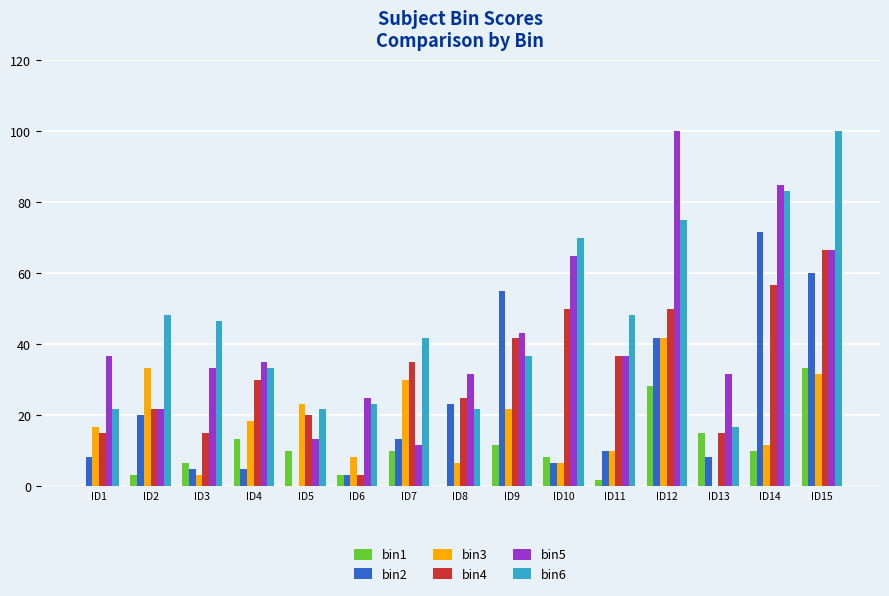

Reading left to right, what are all the values shown in this chart?

bin1: ID1=0.0	ID2=3.3	ID3=6.7	ID4=13.3	ID5=10.0	ID6=3.3	ID7=10.0	ID8=0.0	ID9=11.7	ID10=8.3	ID11=1.7	ID12=28.3	ID13=15.0	ID14=10.0	ID15=33.3
bin2: ID1=8.3	ID2=20.0	ID3=5.0	ID4=5.0	ID5=0.0	ID6=3.3	ID7=13.3	ID8=23.3	ID9=55.0	ID10=6.7	ID11=10.0	ID12=41.7	ID13=8.3	ID14=71.7	ID15=60.0
bin3: ID1=16.7	ID2=33.3	ID3=3.3	ID4=18.3	ID5=23.3	ID6=8.3	ID7=30.0	ID8=6.7	ID9=21.7	ID10=6.7	ID11=10.0	ID12=41.7	ID13=0.0	ID14=11.7	ID15=31.7
bin4: ID1=15.0	ID2=21.7	ID3=15.0	ID4=30.0	ID5=20.0	ID6=3.3	ID7=35.0	ID8=25.0	ID9=41.7	ID10=50.0	ID11=36.7	ID12=50.0	ID13=15.0	ID14=56.7	ID15=66.7
bin5: ID1=36.7	ID2=21.7	ID3=33.3	ID4=35.0	ID5=13.3	ID6=25.0	ID7=11.7	ID8=31.7	ID9=43.3	ID10=65.0	ID11=36.7	ID12=100.0	ID13=31.7	ID14=85.0	ID15=66.7
bin6: ID1=21.7	ID2=48.3	ID3=46.7	ID4=33.3	ID5=21.7	ID6=23.3	ID7=41.7	ID8=21.7	ID9=36.7	ID10=70.0	ID11=48.3	ID12=75.0	ID13=16.7	ID14=83.3	ID15=100.0